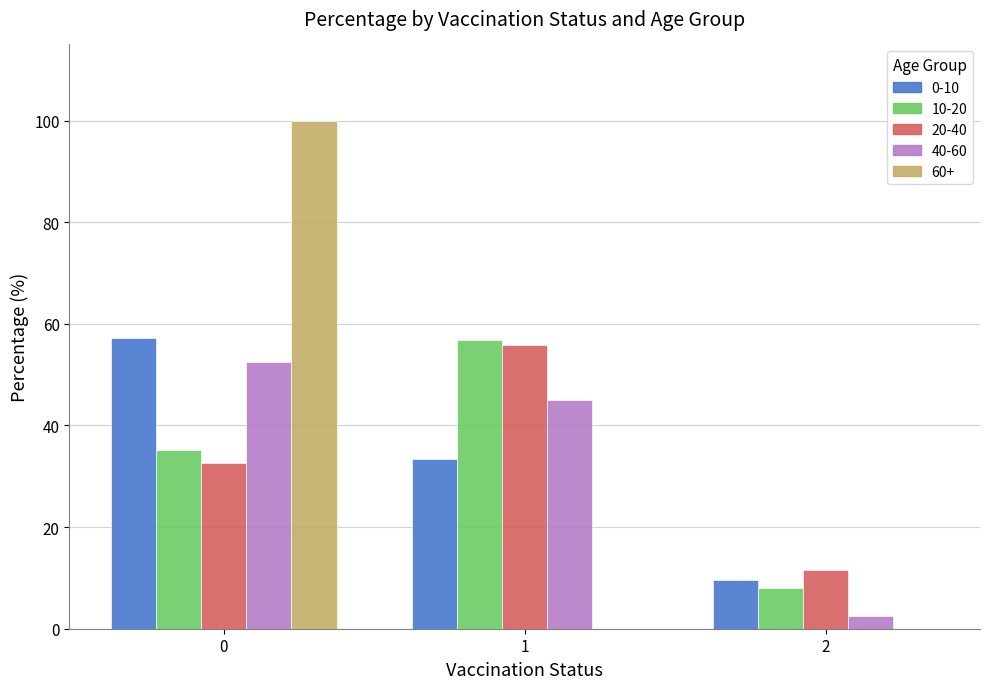

Is the value of 10-20 at 1 greater than the value of 60+ at 0?

No